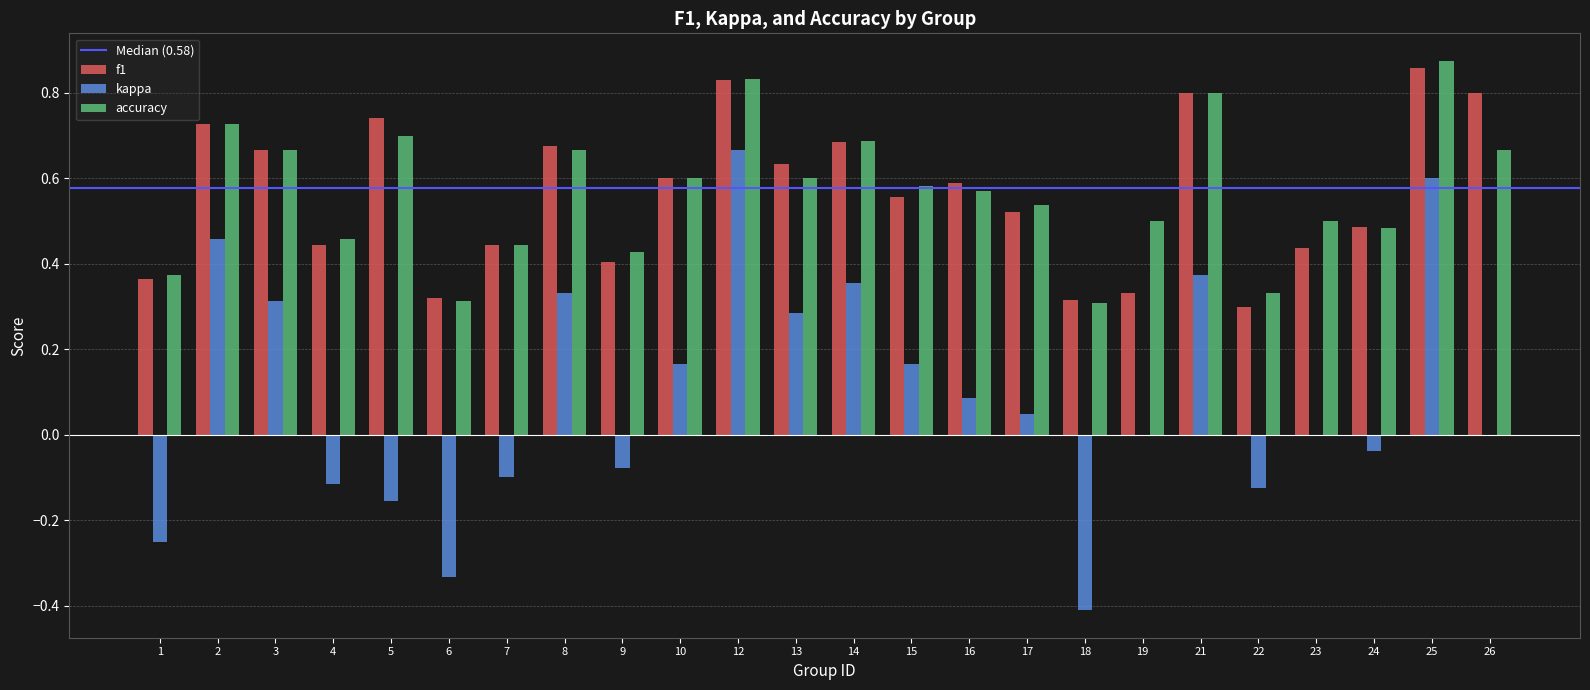

Is it true that f1 equals 0.5 at 1?

False